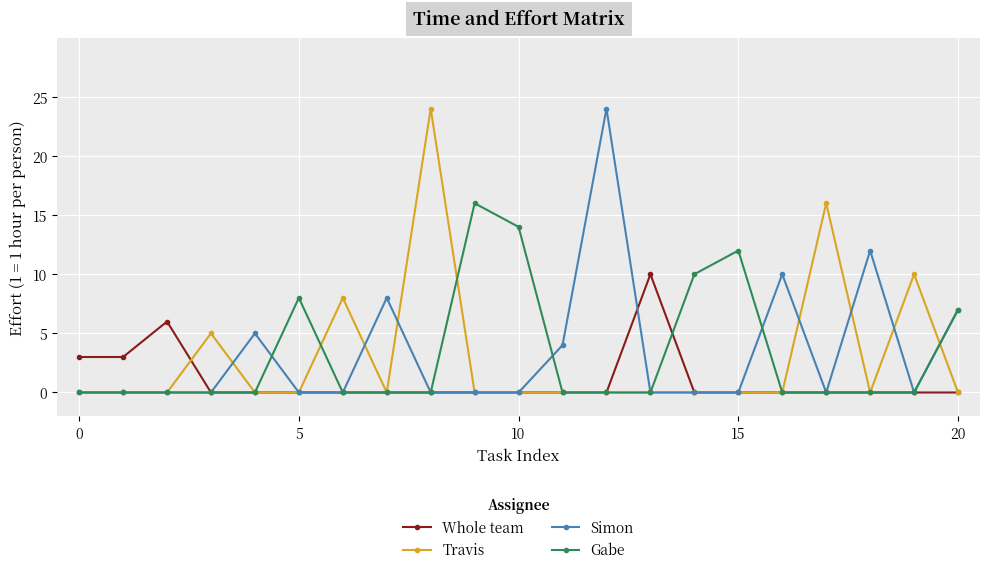

Count the number of data series in this chart.

4